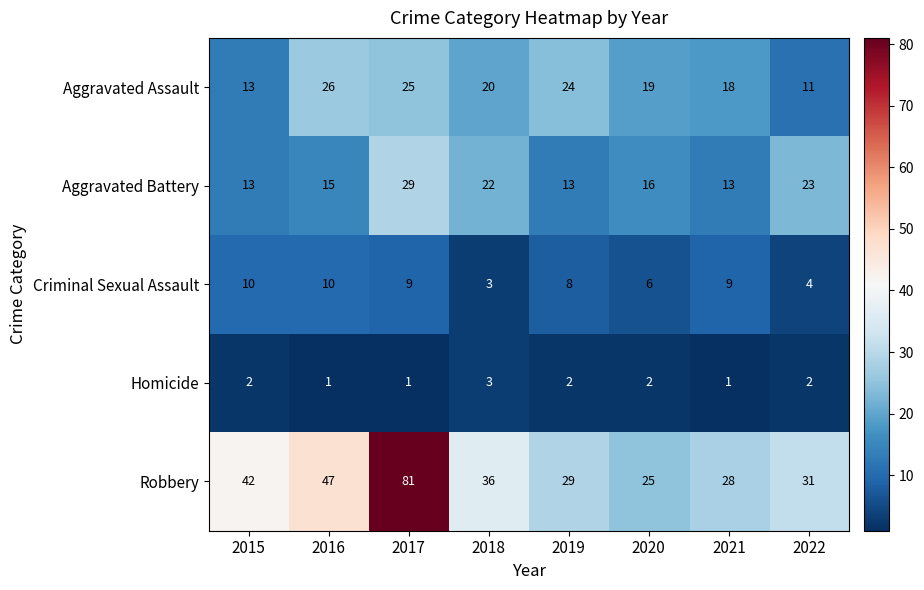

Count the number of categories in the chart.

8